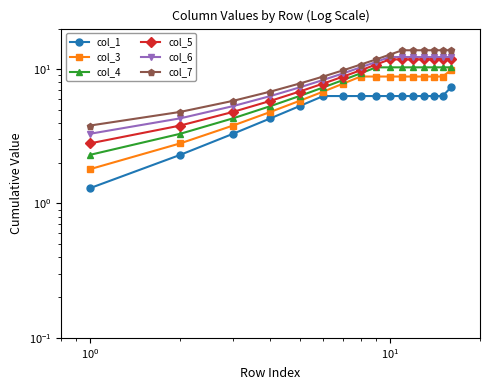

What is the value of the col_6 point at the 11th from the left?

12.3